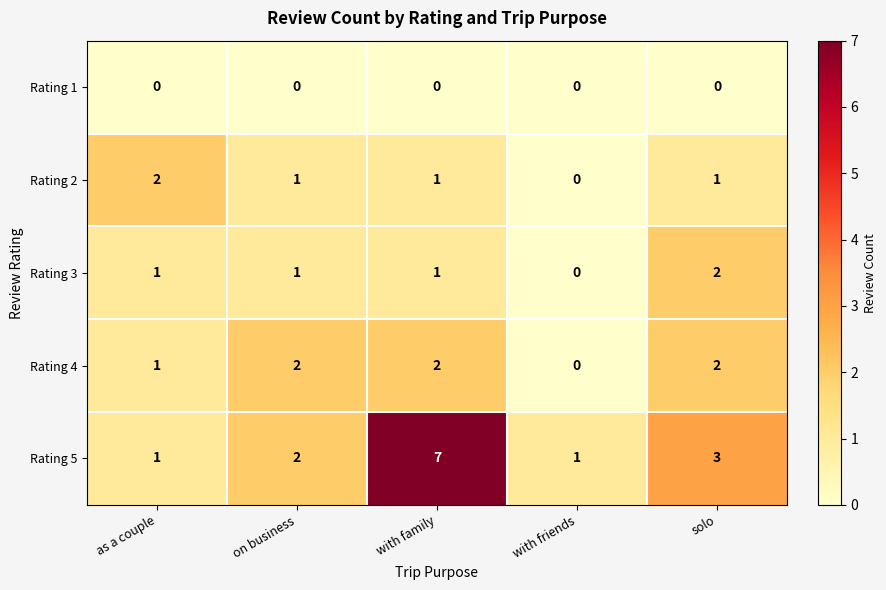

Count the number of data series in this chart.

5